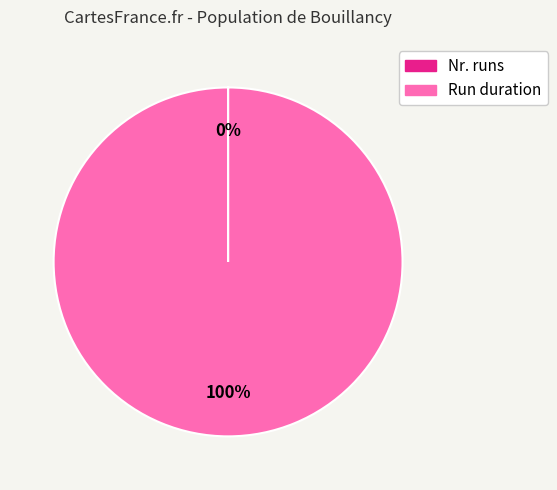

Which slice is the largest?

Run duration